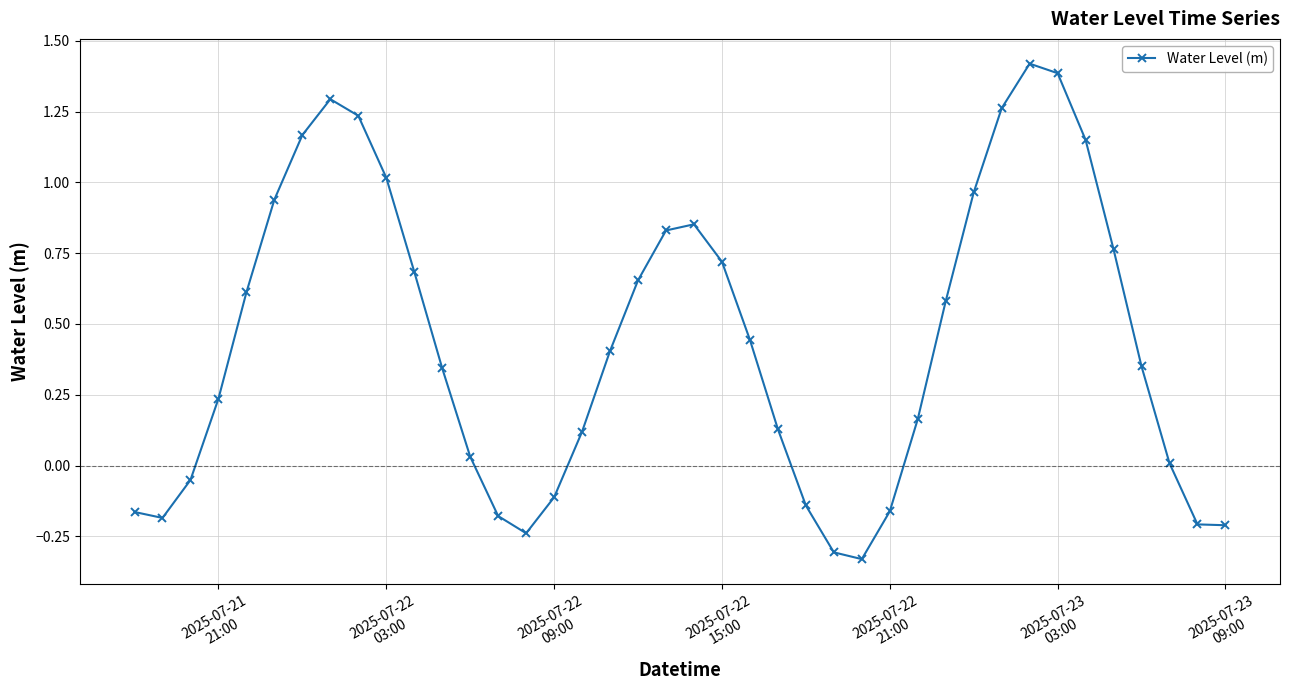

What is the difference between the maximum and minimum values?

1.7